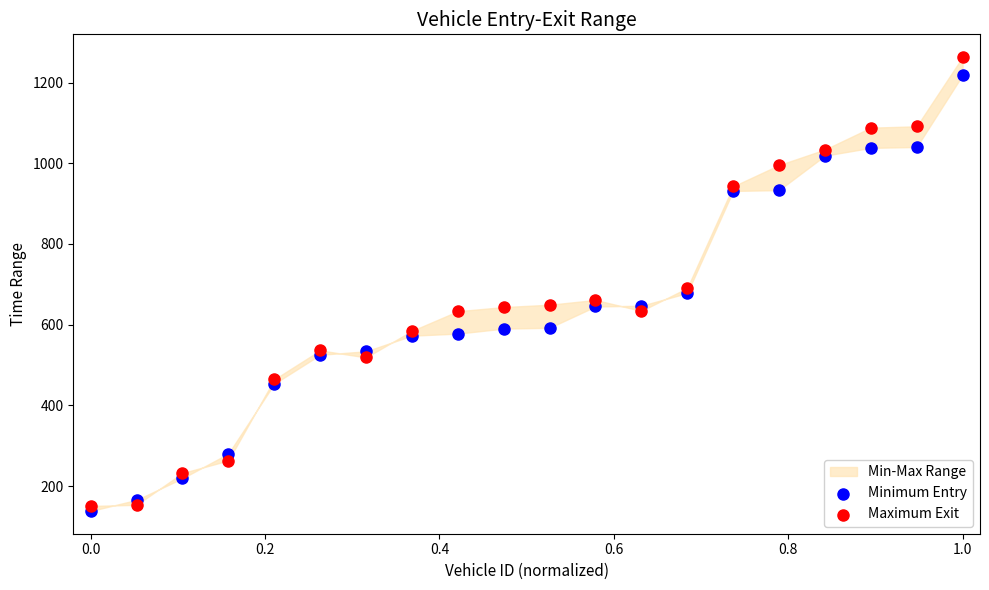

Which series reaches the minimum Y coordinate?

Minimum Entry